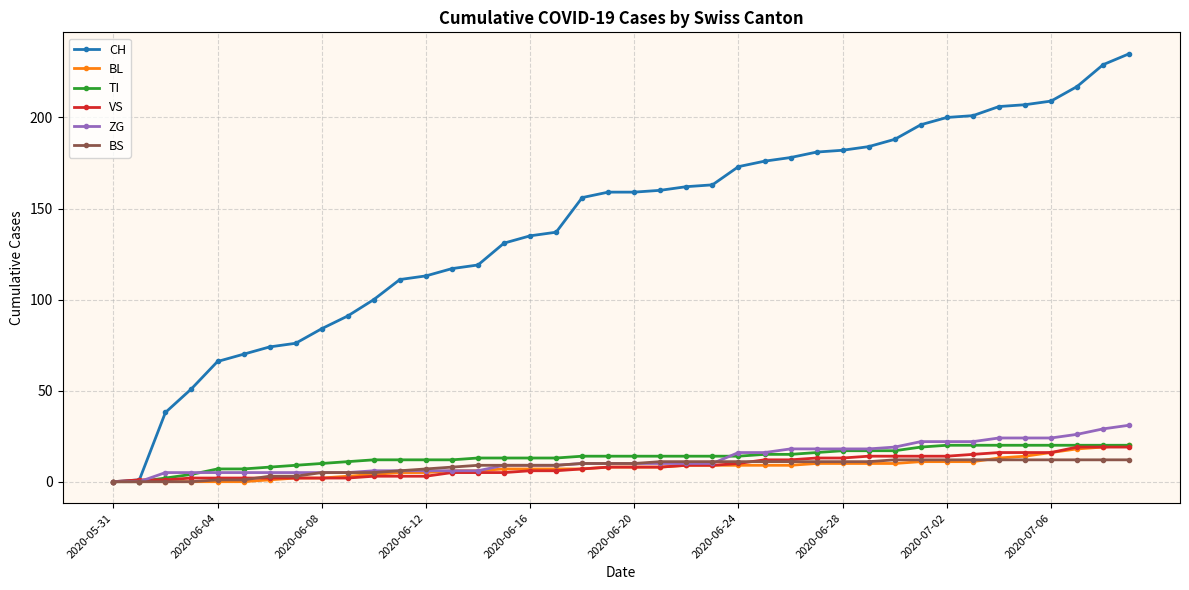

Which series has the largest range (max minus min)?

CH